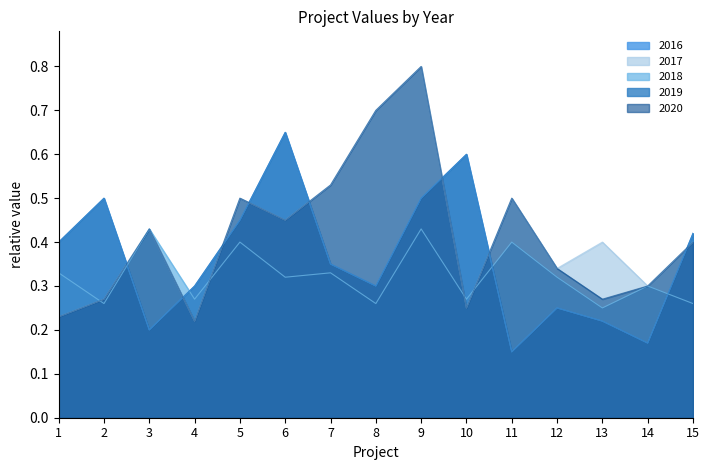

Which category has the highest value in the 2018 series?

3